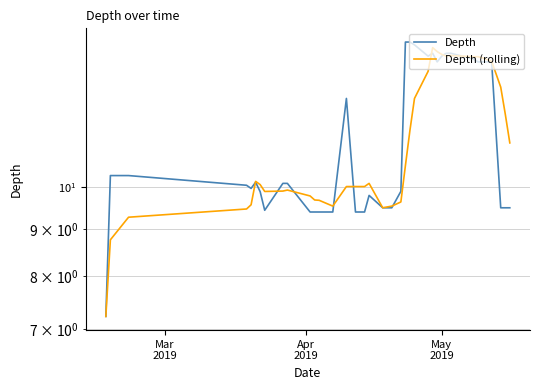

Which series has the largest total across all categories?

Depth